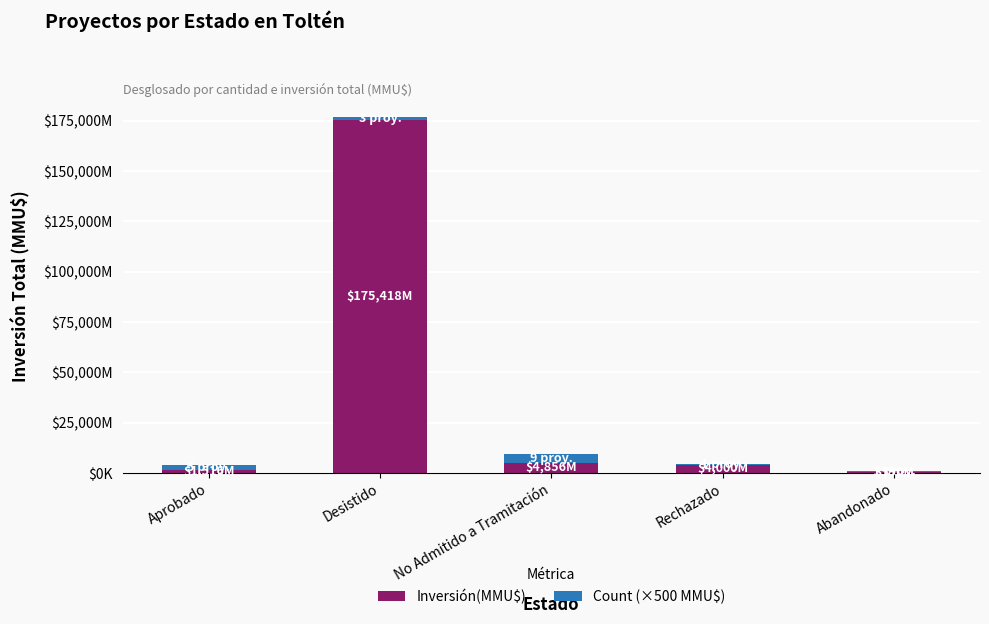

Which series has the widest spread of values?

Inversión(MMU$)